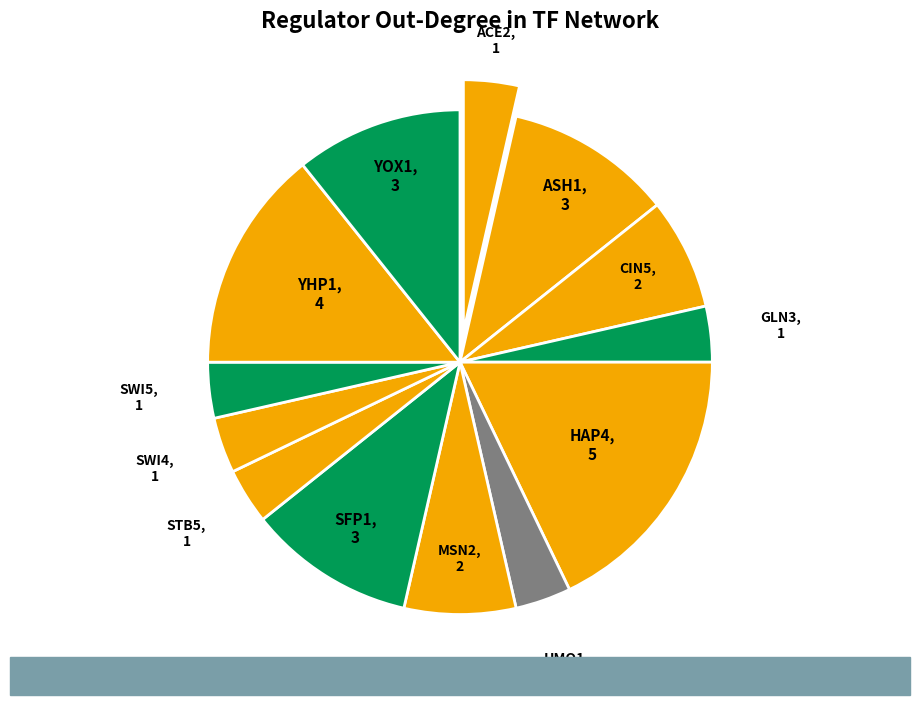

How many slices are in this pie chart?

13